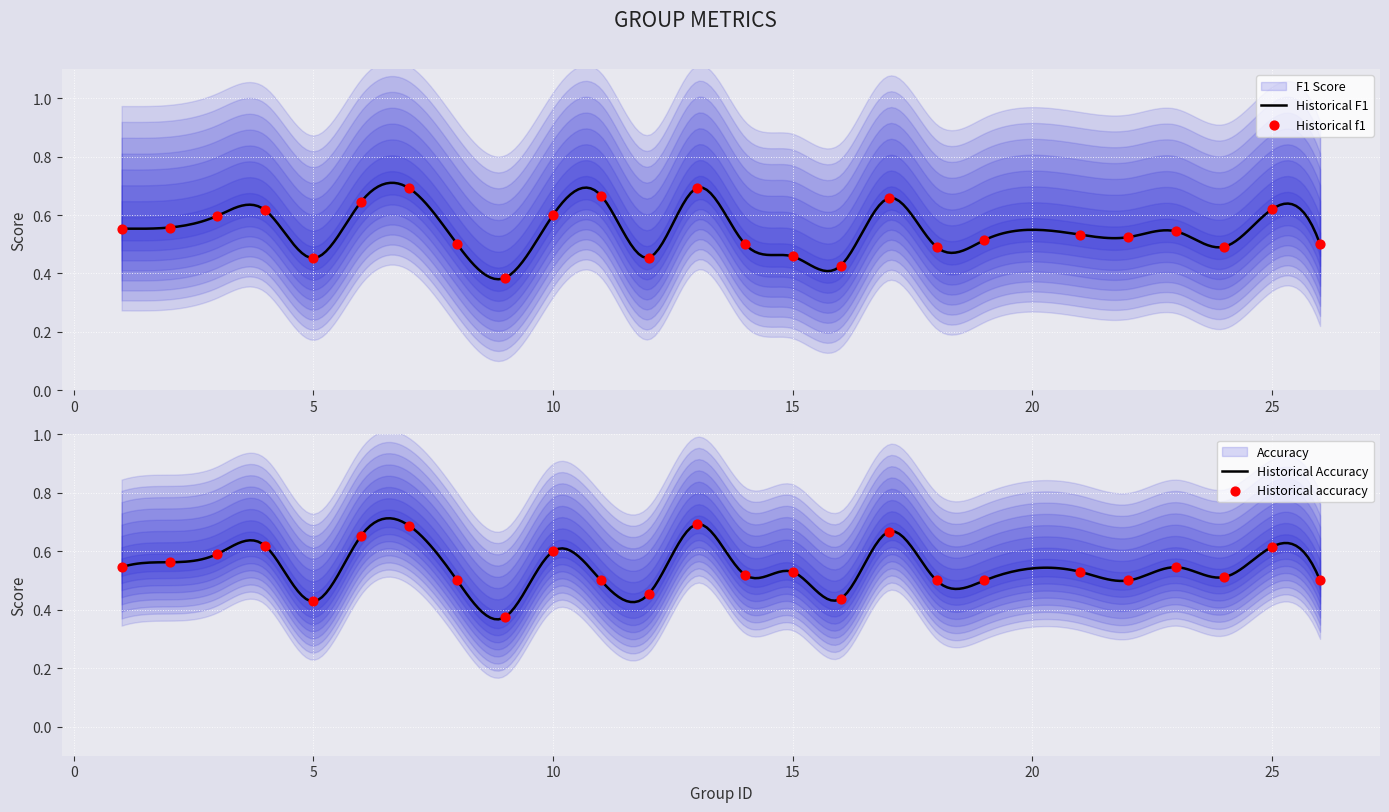

What are all the series names shown in the legend?

f1, accuracy